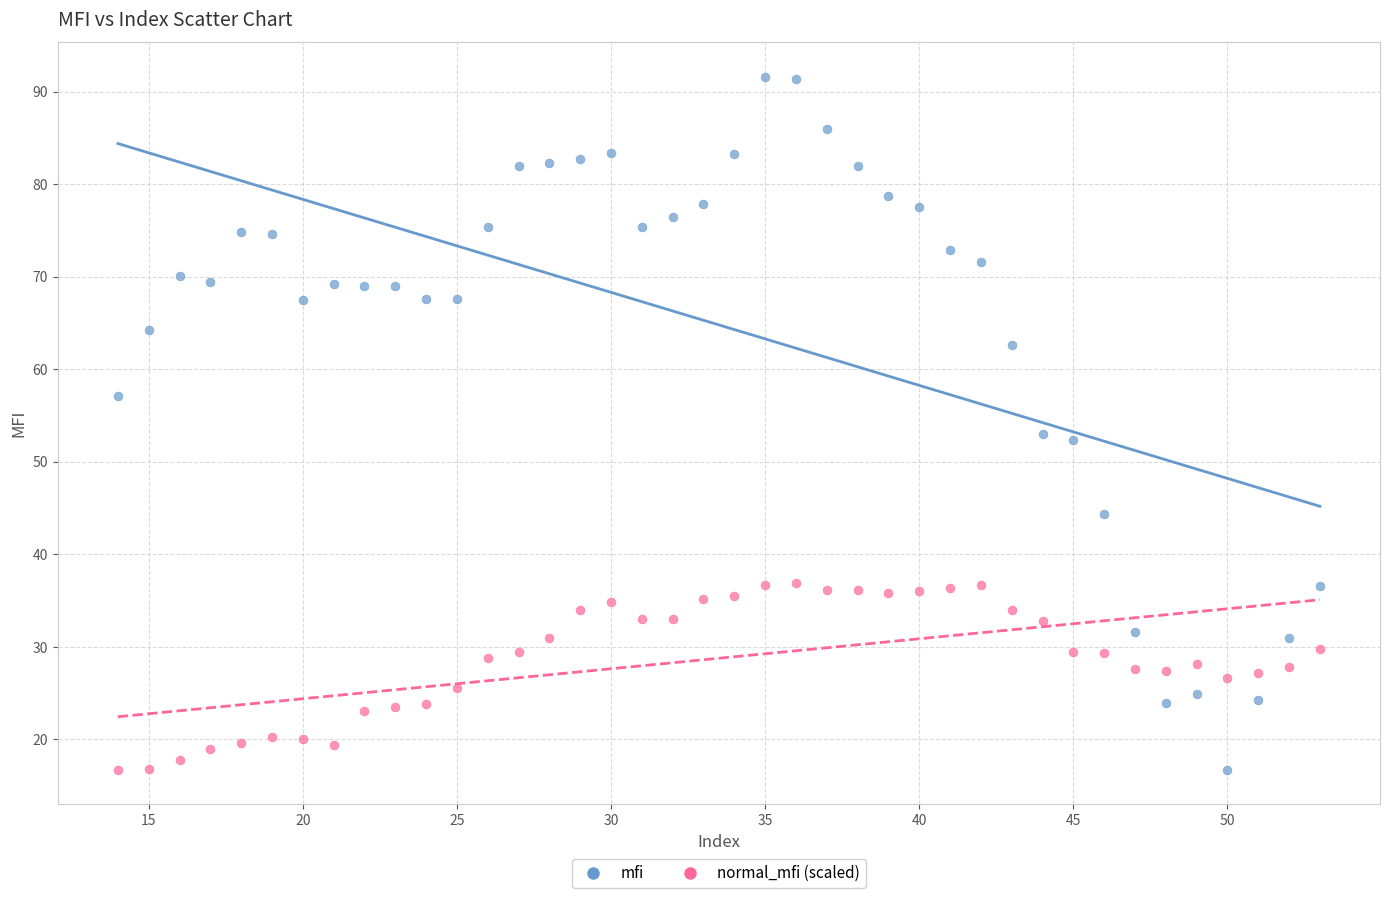

Which series has the largest Y range (max minus min)?

mfi